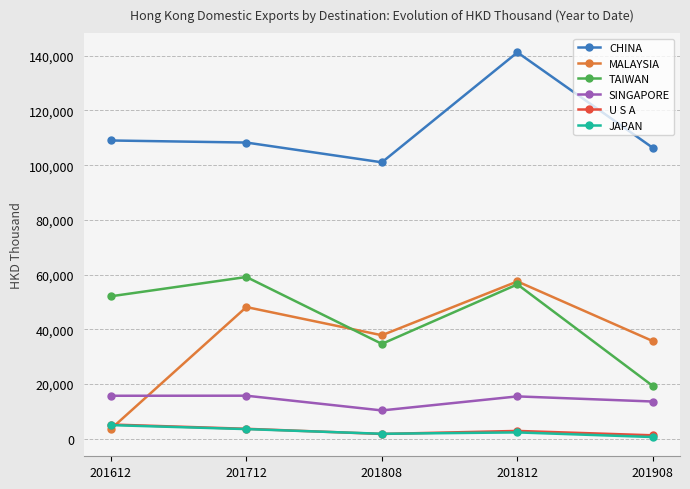

Which series has the largest total across all categories?

CHINA